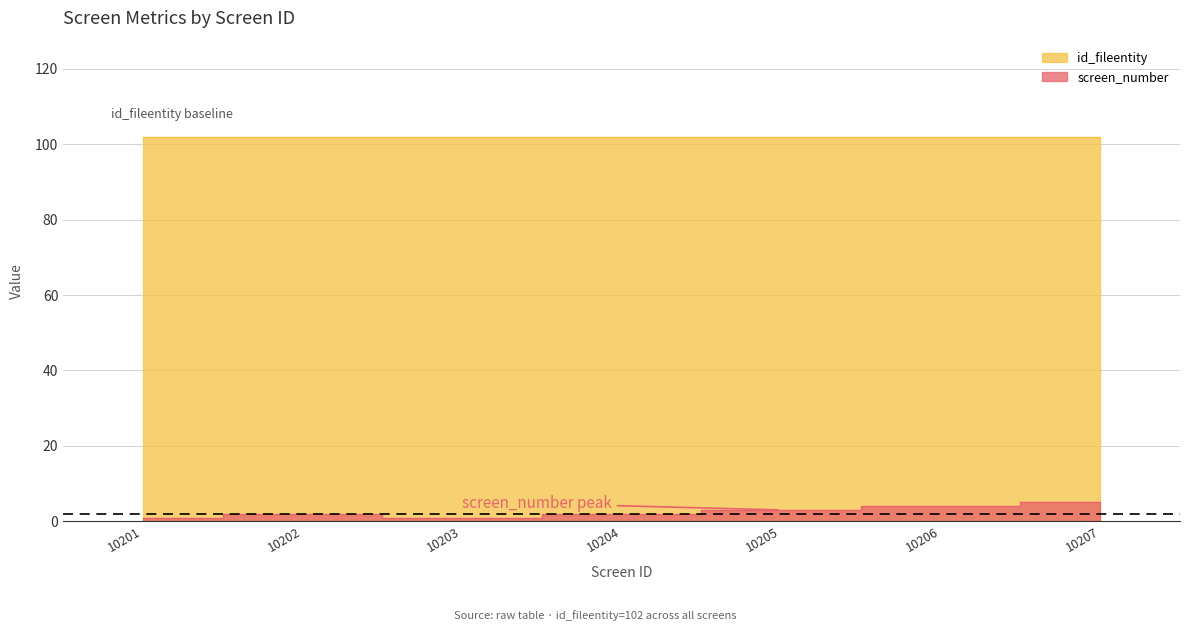

Where is the first local minimum?

10203